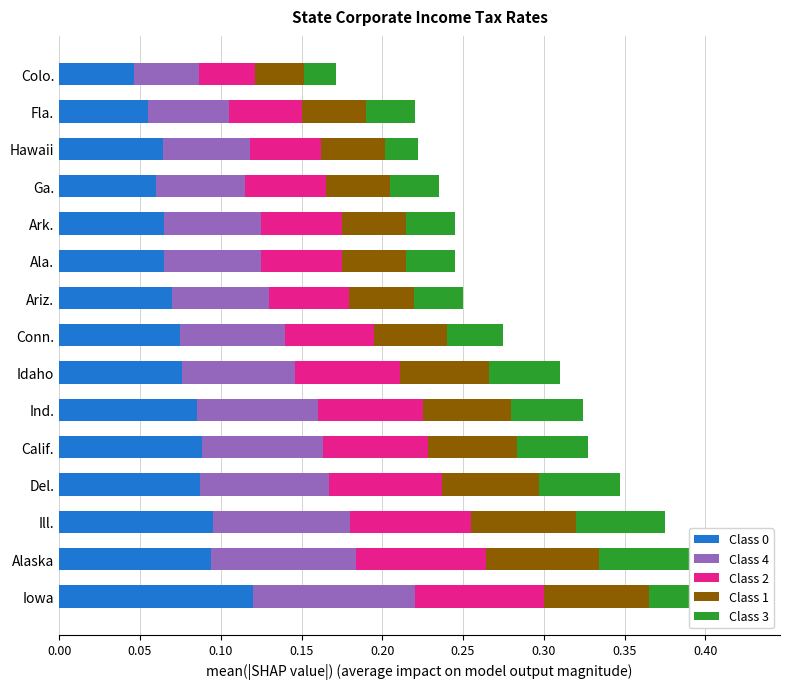

At how many categories does at least one series exceed 0?

15